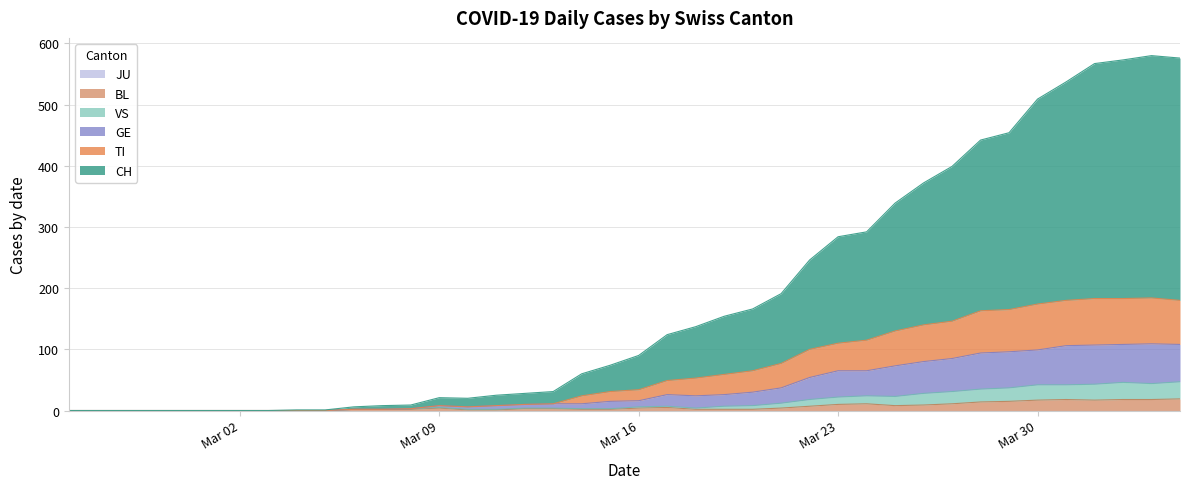

Does the chart display data point markers on the line(s)?

No